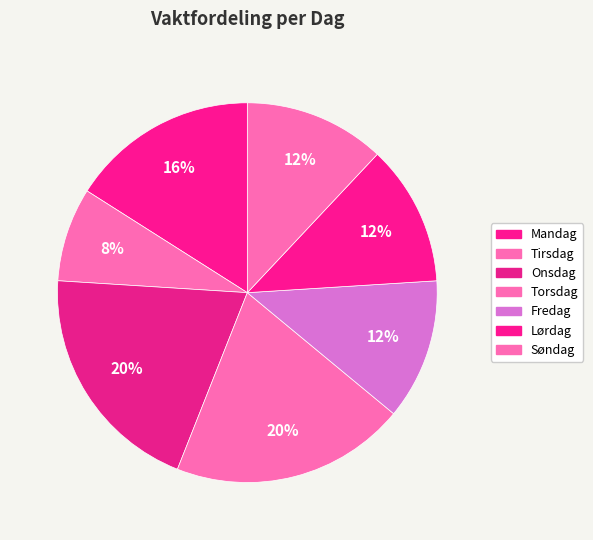

Which slice is the smallest?

Tirsdag